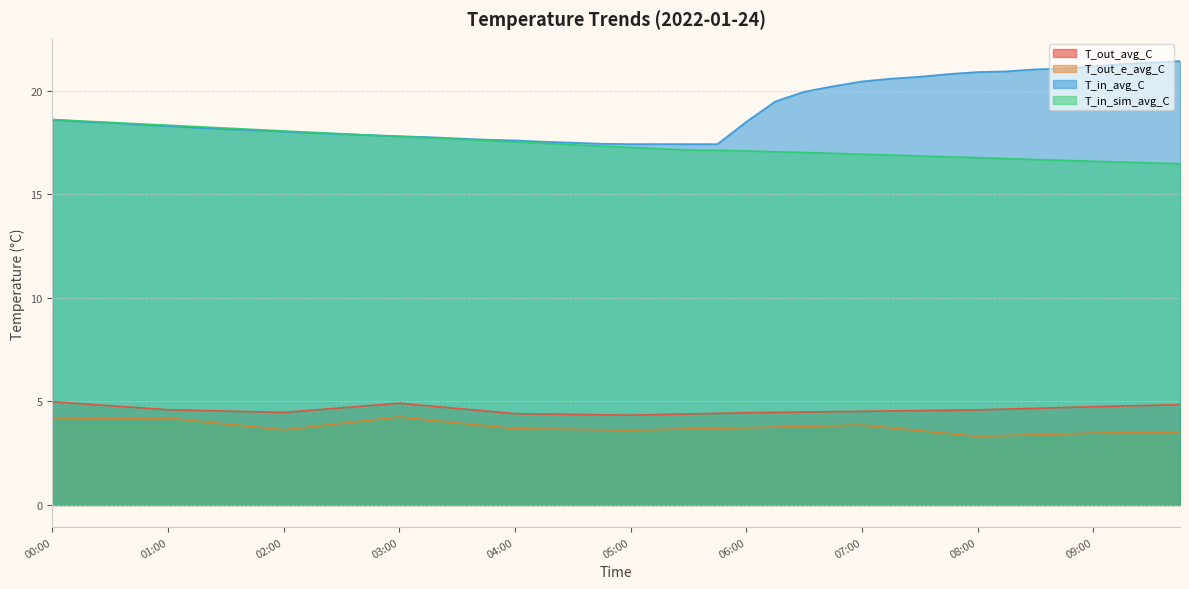

True or false: T_in_sim_avg_C and T_out_e_avg_C cross at least once.

False